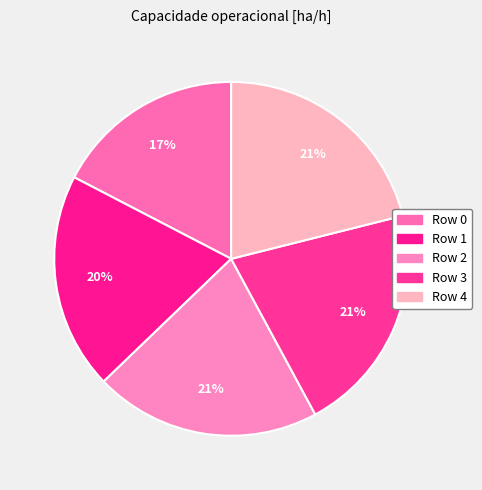

Which has a higher value, Row 1 or Row 4?

Row 4